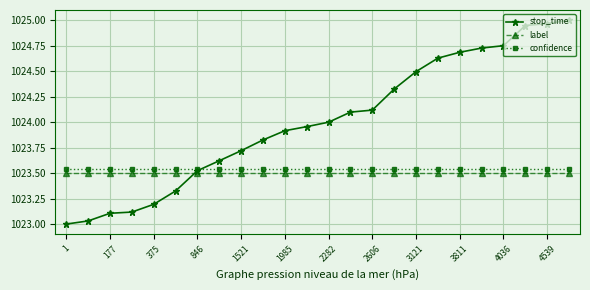

True or false: label and confidence cross at least once.

False